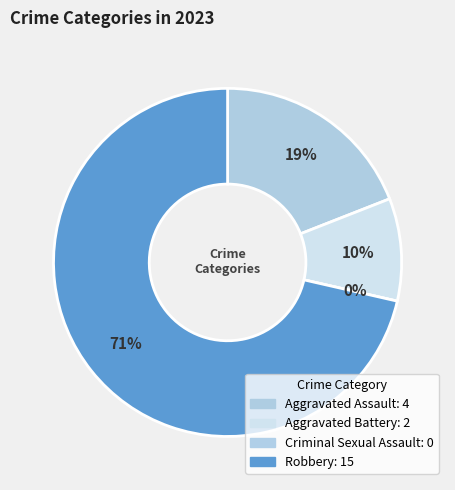

Does Aggravated Assault account for over 50% of the chart?

No